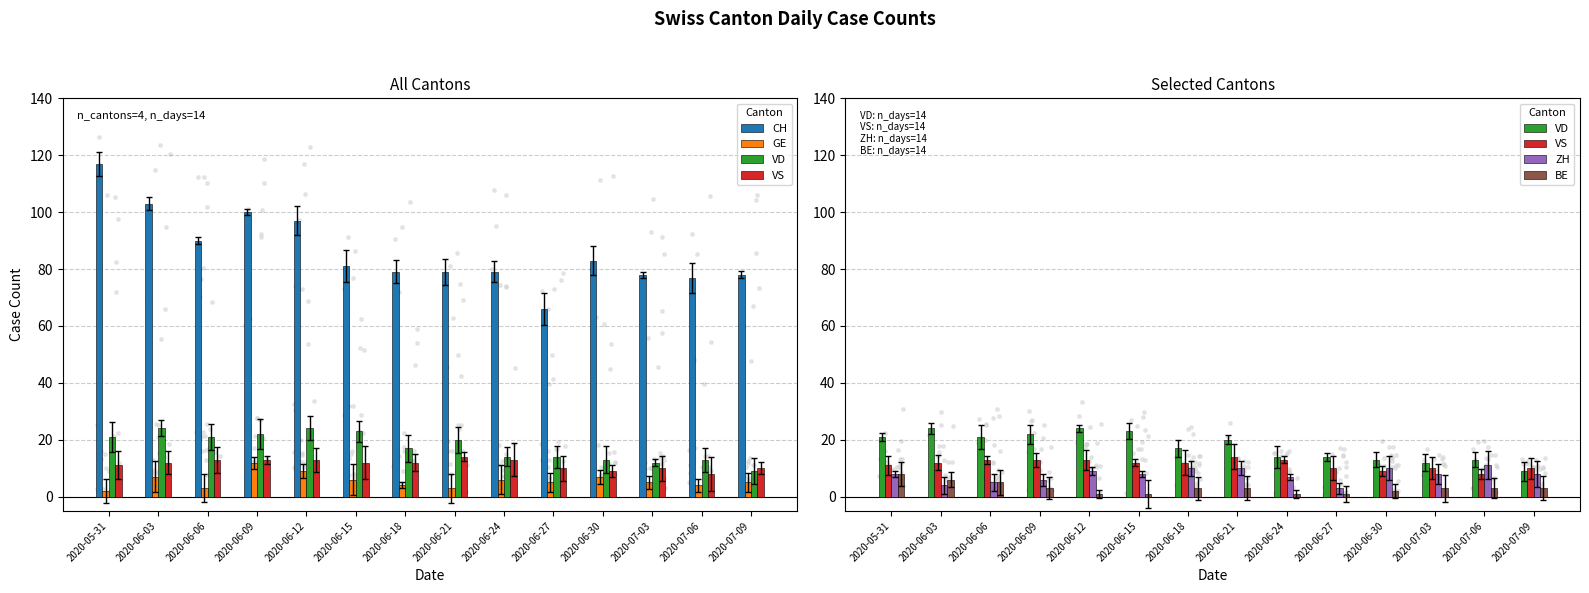

Which series has the widest spread of Y values?

CH